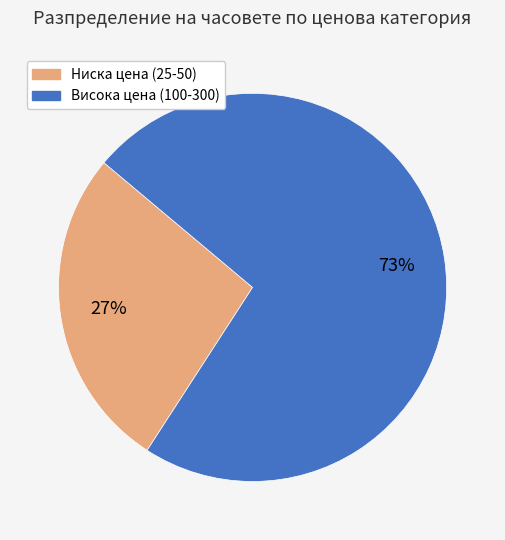

To the nearest percent, what is the difference between the largest and smallest slice percentages?

46%